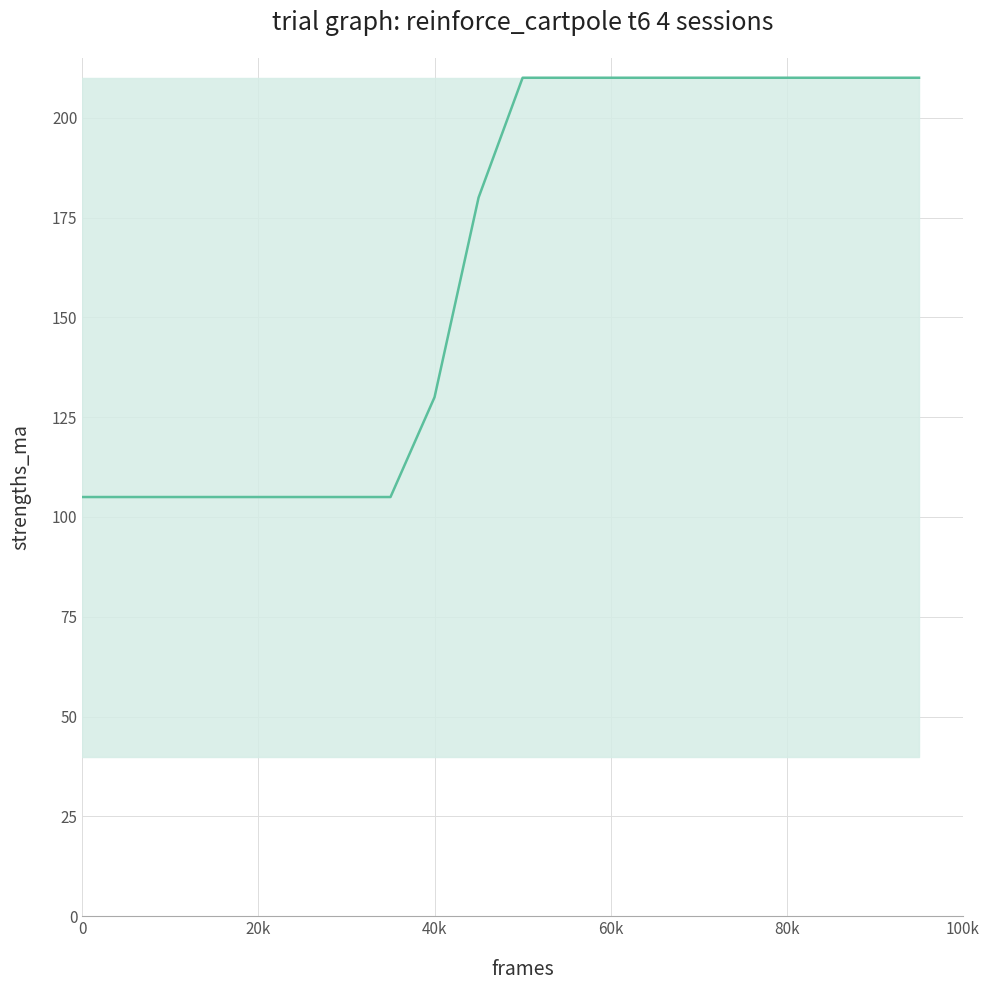

Is this an area chart (filled region under the line)?

No